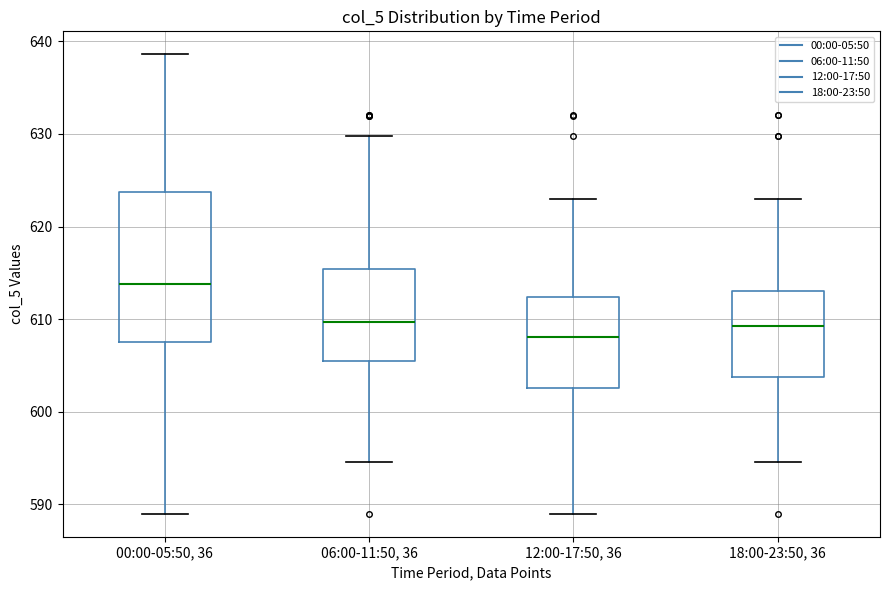

Comparing the boxes themselves (not the whiskers), which one is the tallest?

00:00-05:50, 36